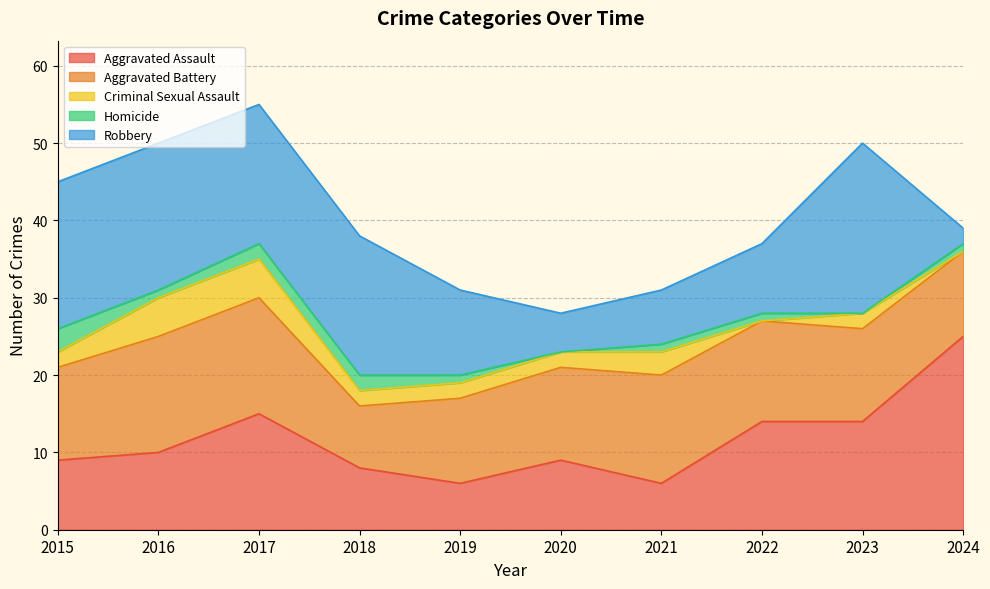

What is the greatest value displayed?

25